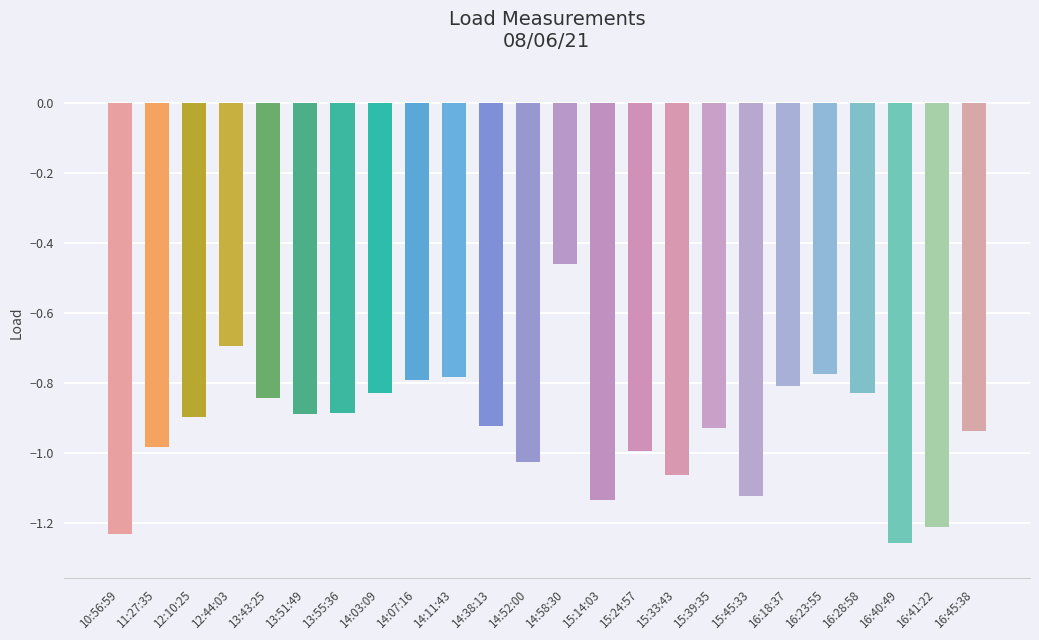

Where is the data nearest to the value 0?

14:58:30